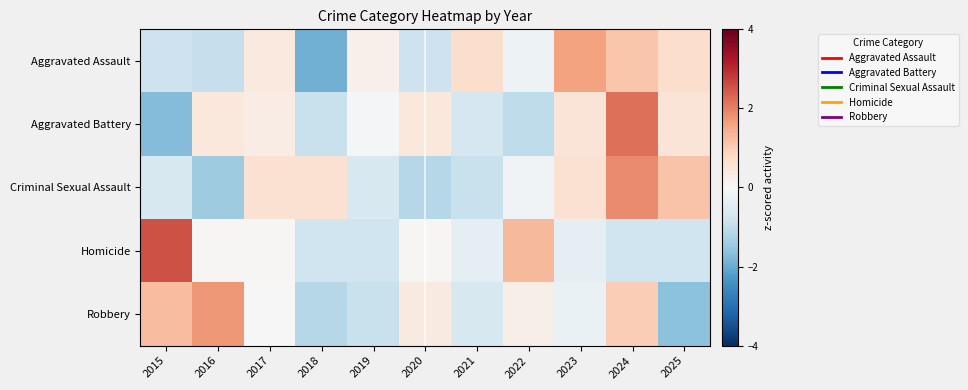

Between 2016 and 2019, which series saw the biggest shift?

Robbery